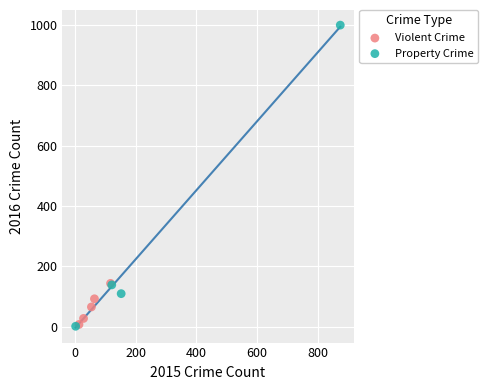

Which series has the largest Y range (max minus min)?

Property Crime